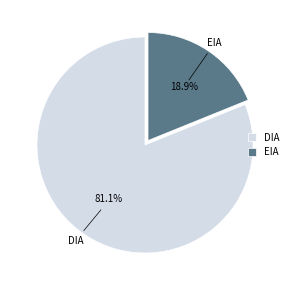

Is it true that EIA is 29% of the pie?

False